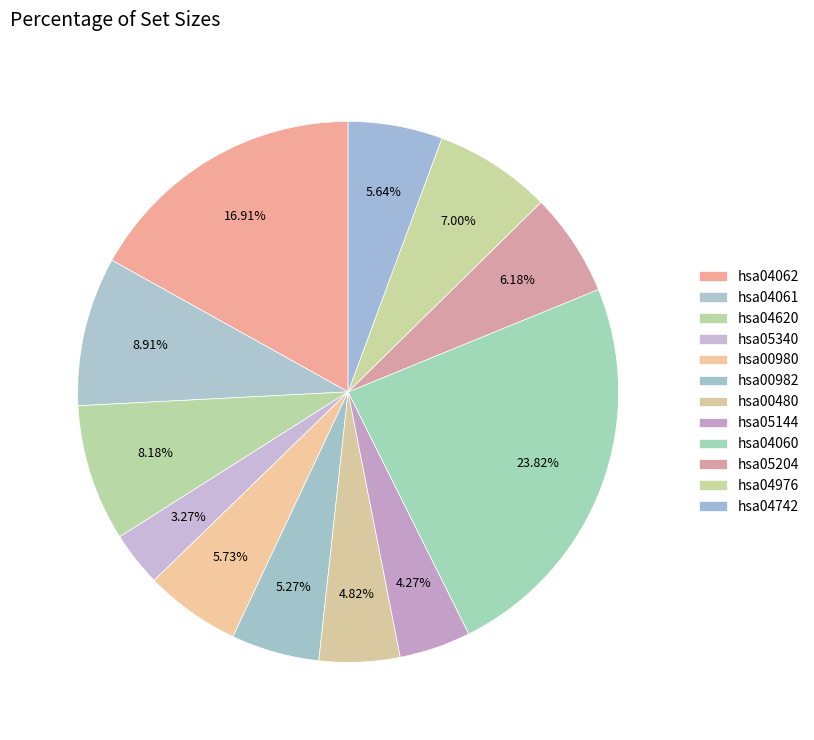

Count the number of slices in the pie.

12